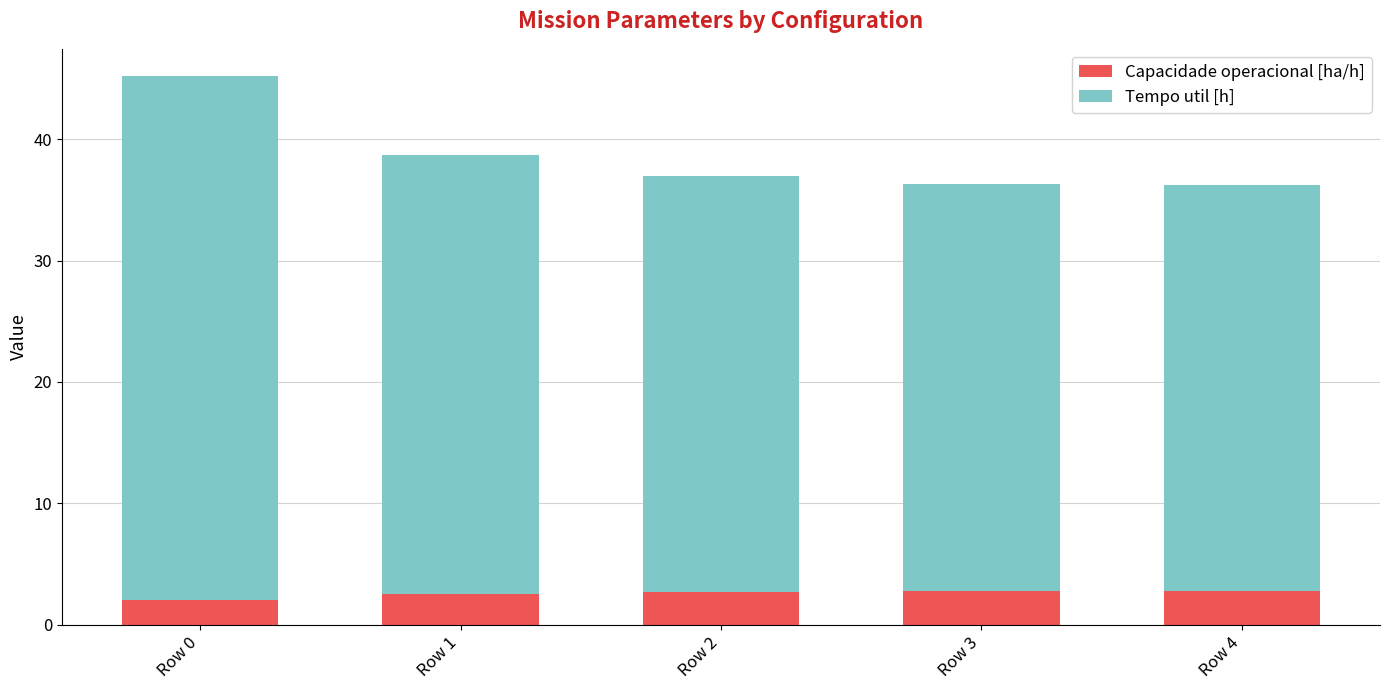

What is the minimum value for Capacidade operacional [ha/h]?

2.0